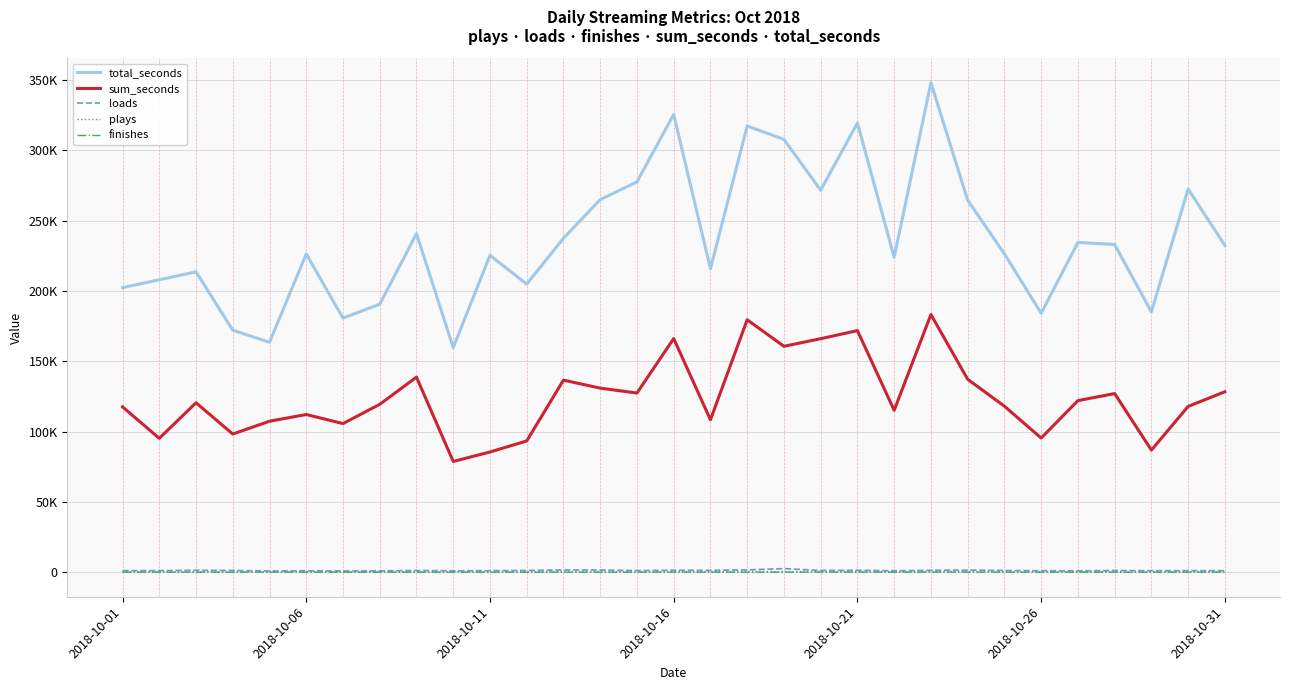

What are all the series names shown in the legend?

total_seconds, sum_seconds, loads, plays, finishes